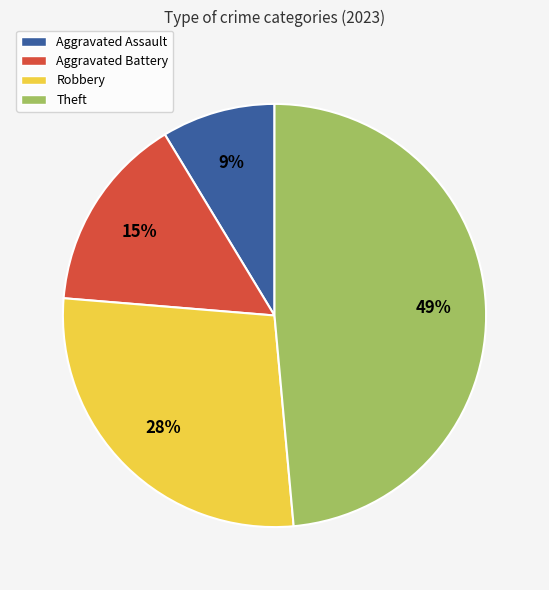

Count the number of slices in the pie.

4